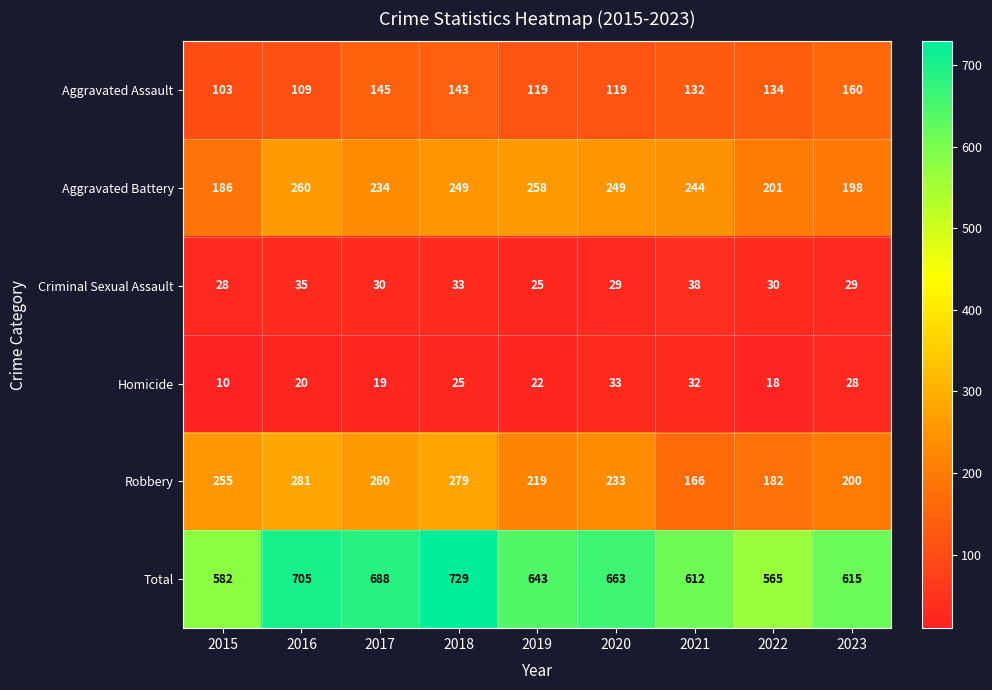

At which category is the sum across all series the highest?

2018